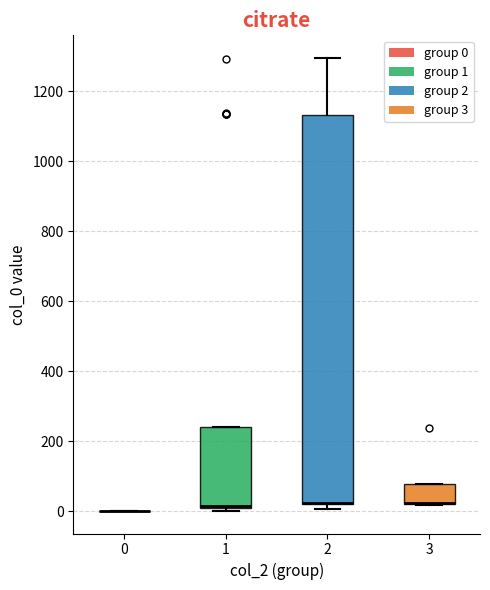

Which box is the tallest, from its lower edge to its upper edge?

2